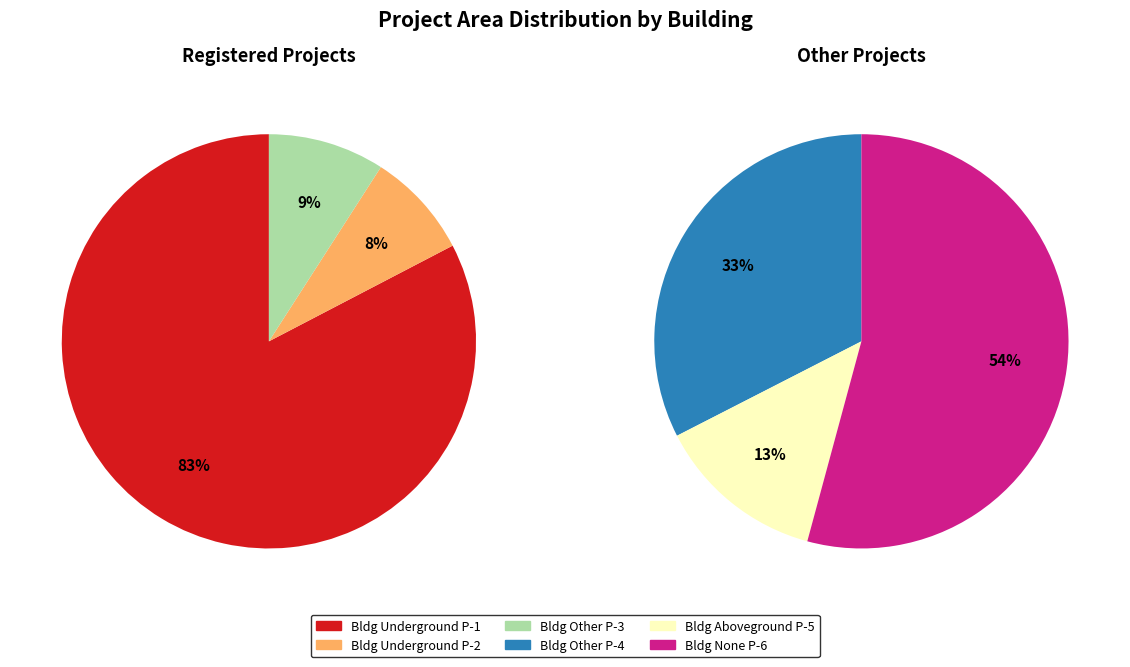

Is Portfolio Con Building Other P-7 the majority of the pie?

No